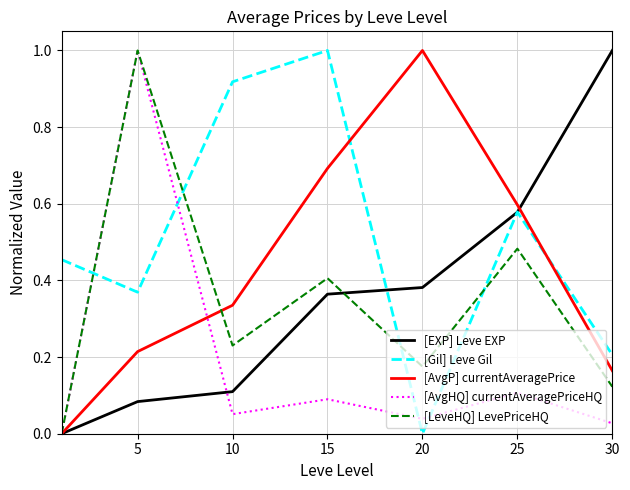

Which series has the largest total across all categories?

[Gil] Leve Gil